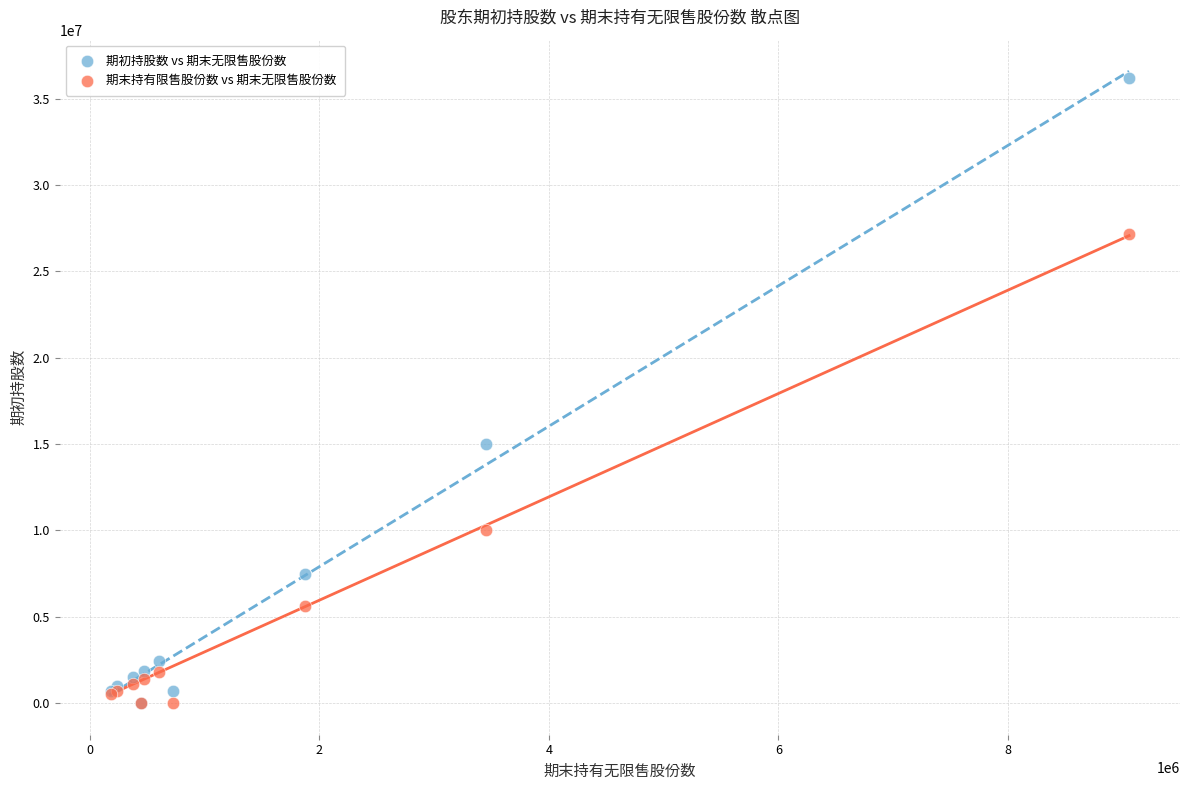

Which series has the largest Y range (max minus min)?

期初持股数 vs 期末无限售股份数